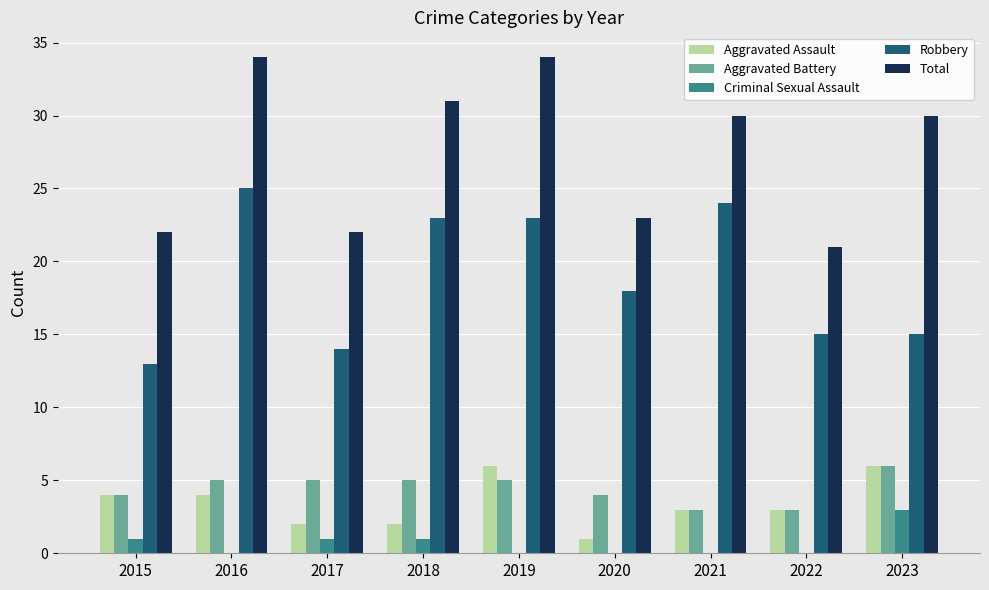

What are all the series names shown in the legend?

Aggravated Assault, Aggravated Battery, Criminal Sexual Assault, Robbery, Total